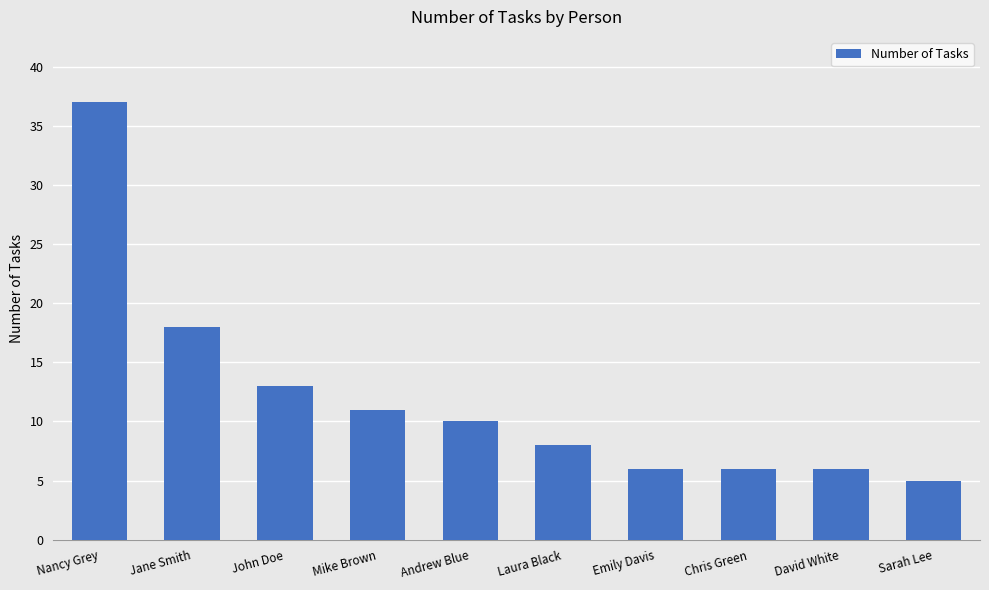

Which category has the highest value across all series?

Nancy Grey